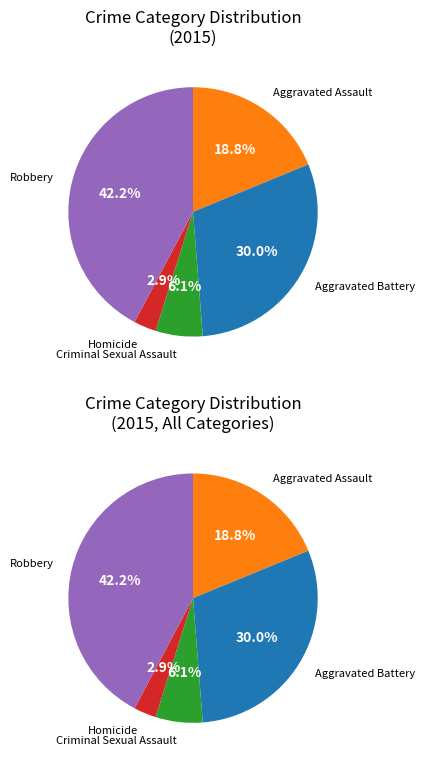

Count the number of slices in the pie.

5